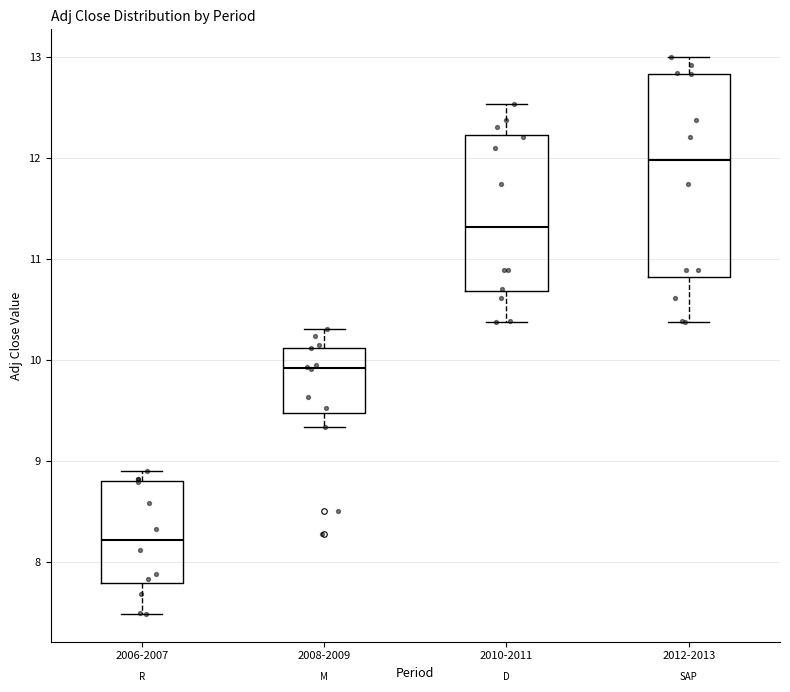

Which box's median line is the highest?

2012-2013